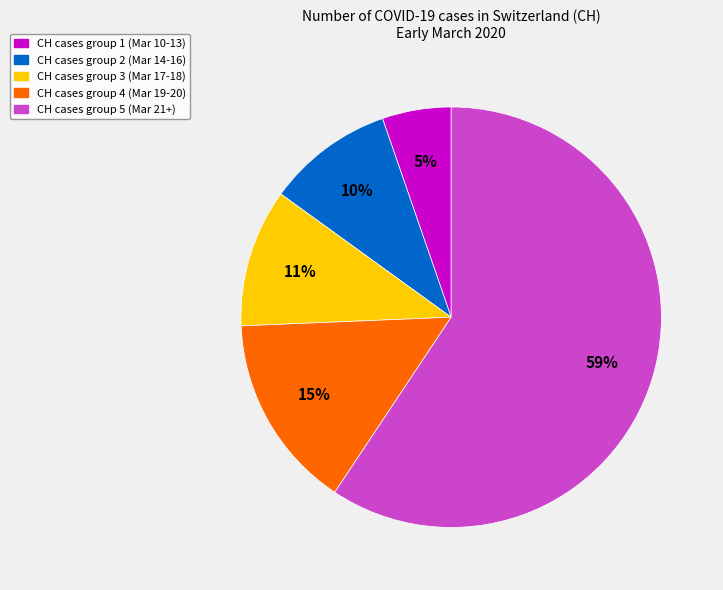

To the nearest percent, what is the difference between the largest and smallest slice percentages?

54%